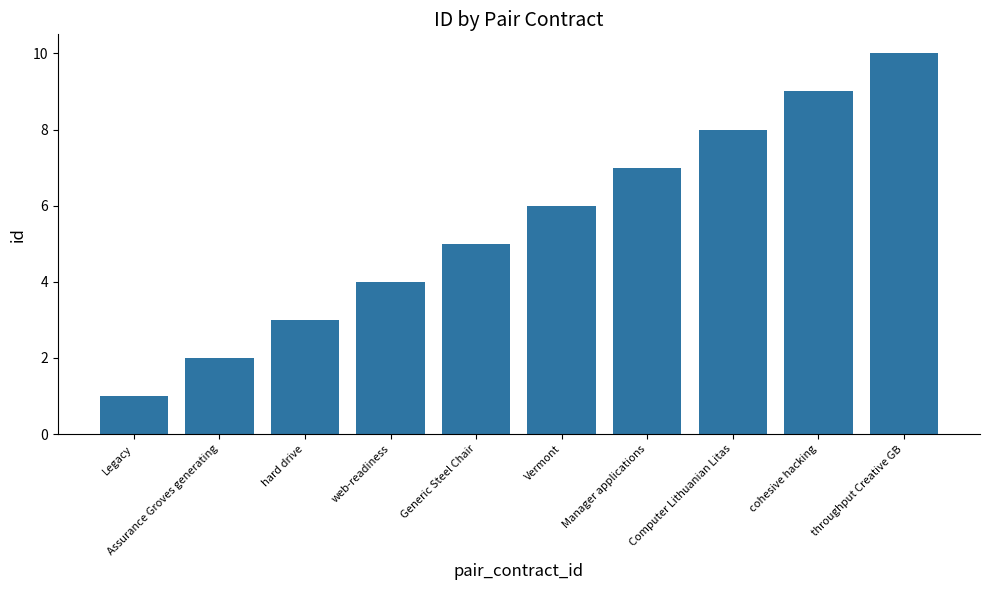

The chart shows a value of 4 at web-readiness. True or false?

True